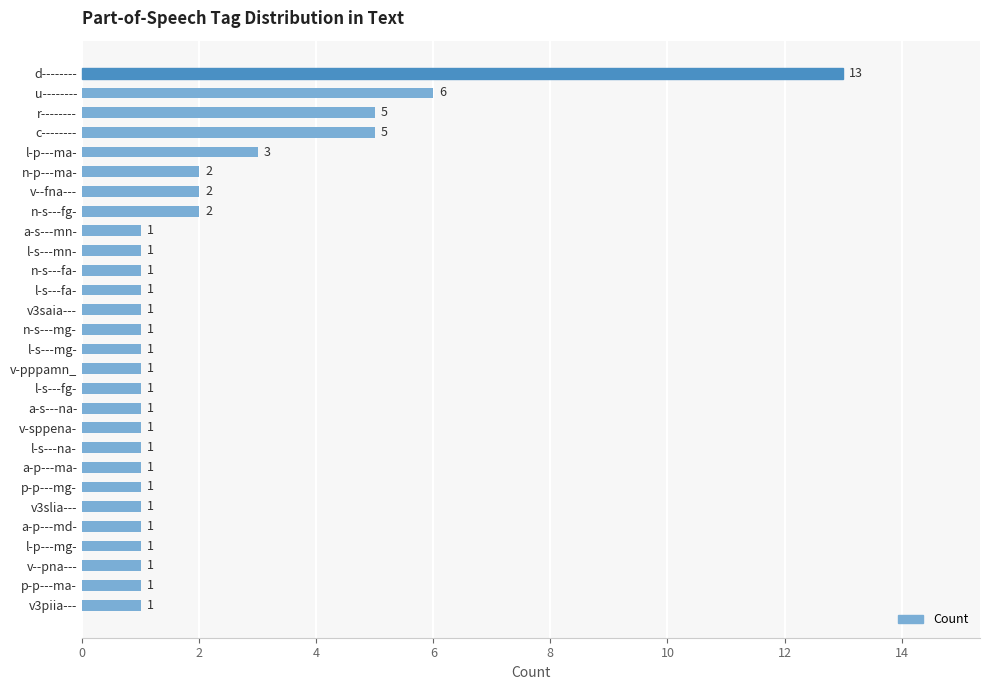

How many data points does each series have?

28